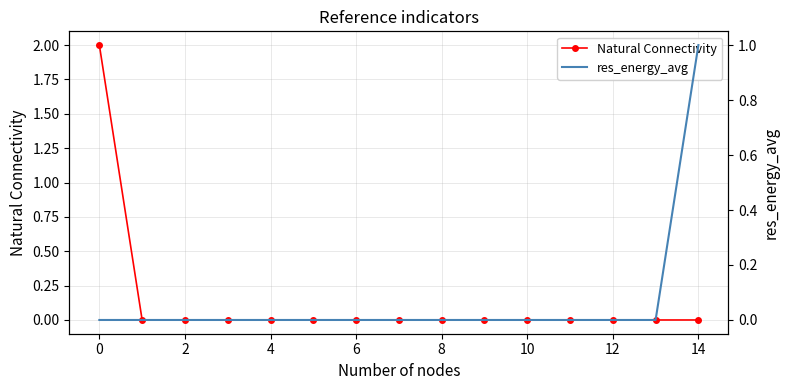

Reading left to right, list all the values displayed in this chart.

Natural Connectivity: 2	0	0	0	0	0	0	0	0	0	0	0	0	0	0
res_energy_avg: 0	0	0	0	0	0	0	0	0	0	0	0	0	0	1